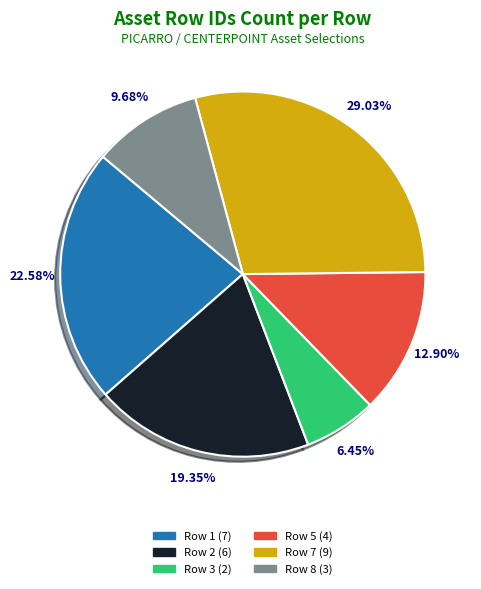

How many segments does this pie chart have?

6